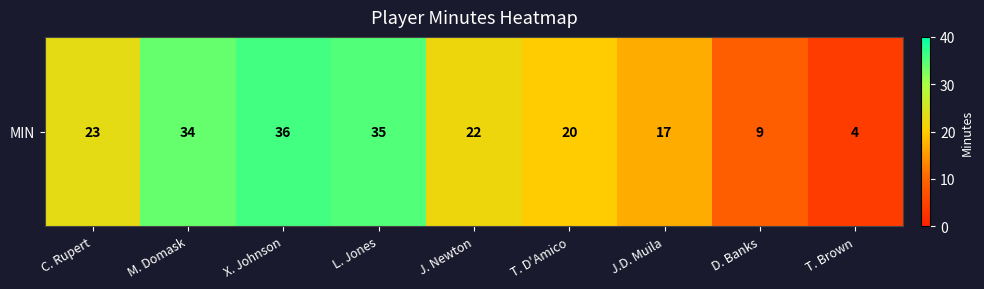

True or false: the data shows 10 at L. Jones.

False